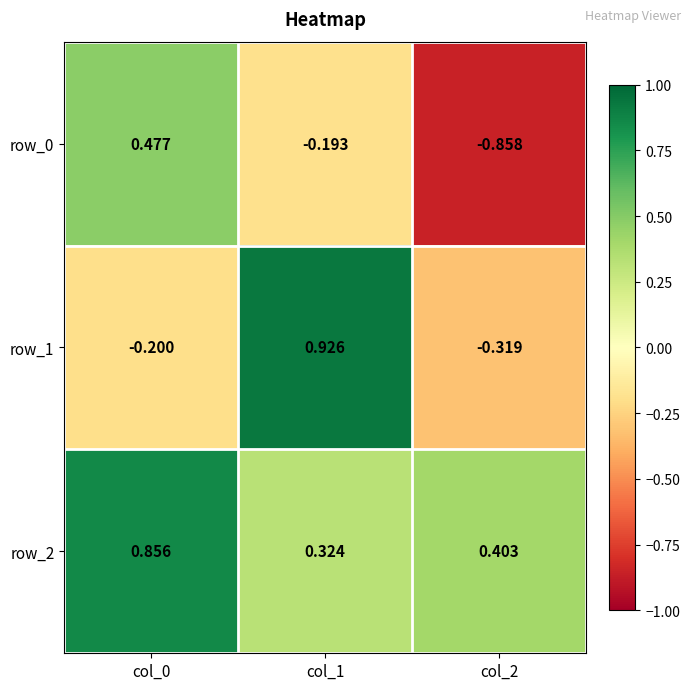

What is the total value across all series at col_0?

1.1